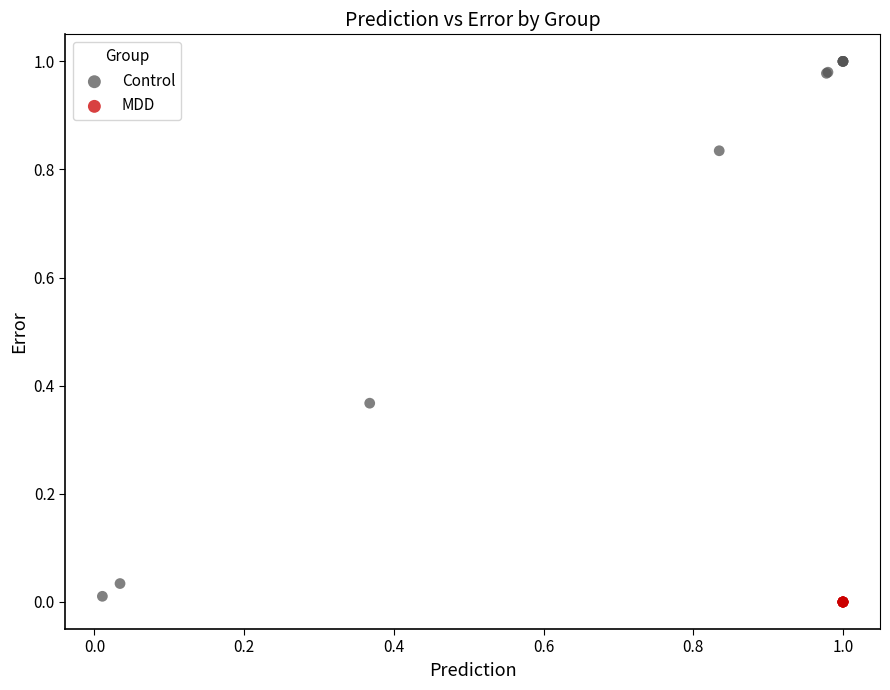

Which series has the widest spread of Y values?

Control